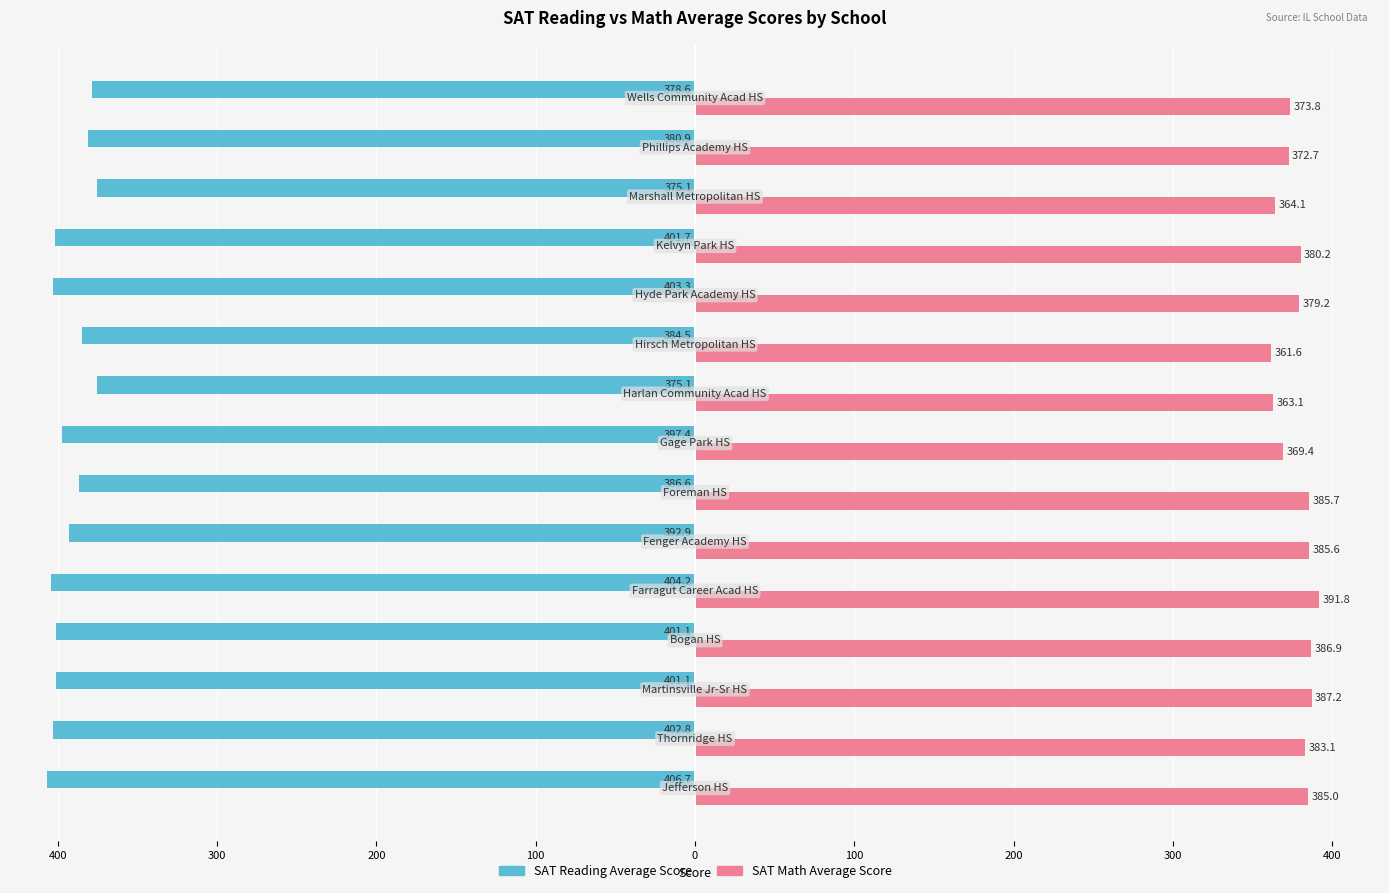

What are all the series names shown in the legend?

SAT Reading Average Score, SAT Math Average Score